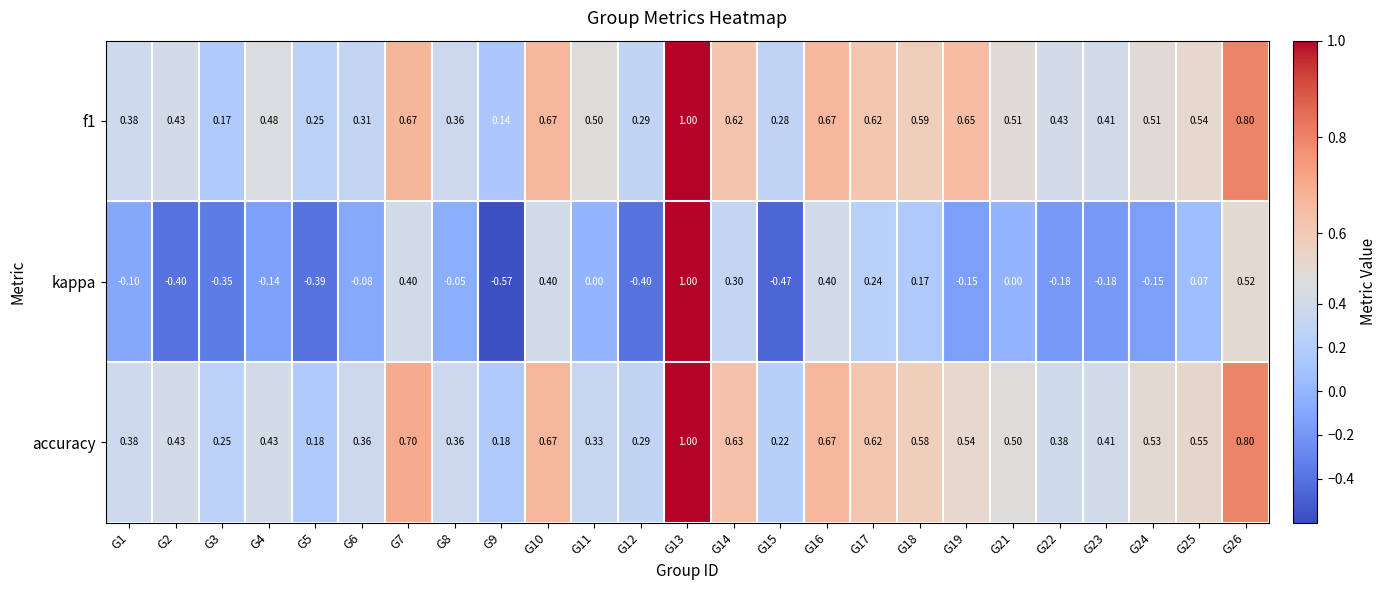

Is the value of accuracy at G9 greater than the value of kappa at G19?

Yes